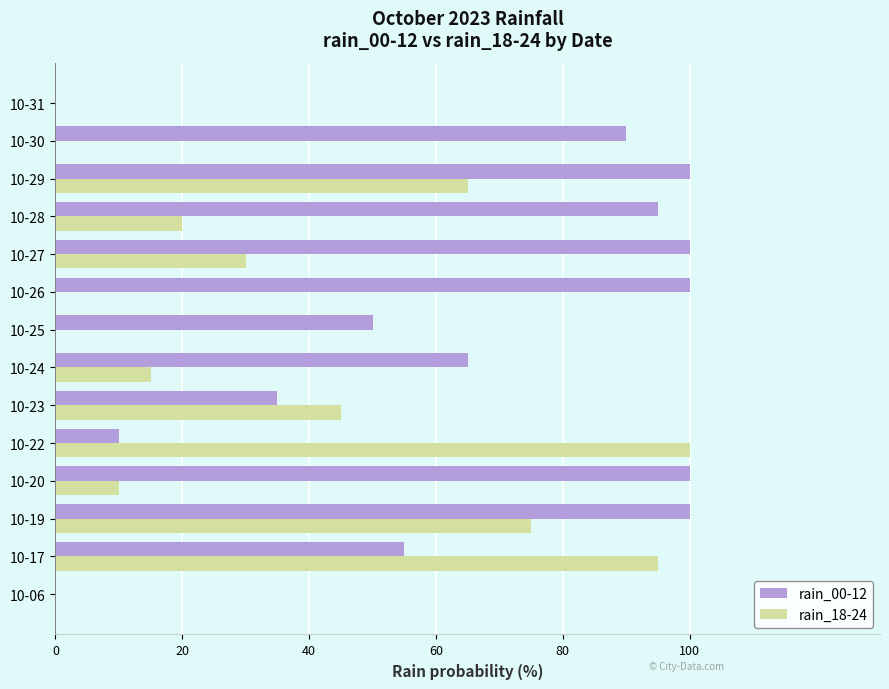

Between 10-24 and 10-28, which series saw the biggest shift?

rain_00-12